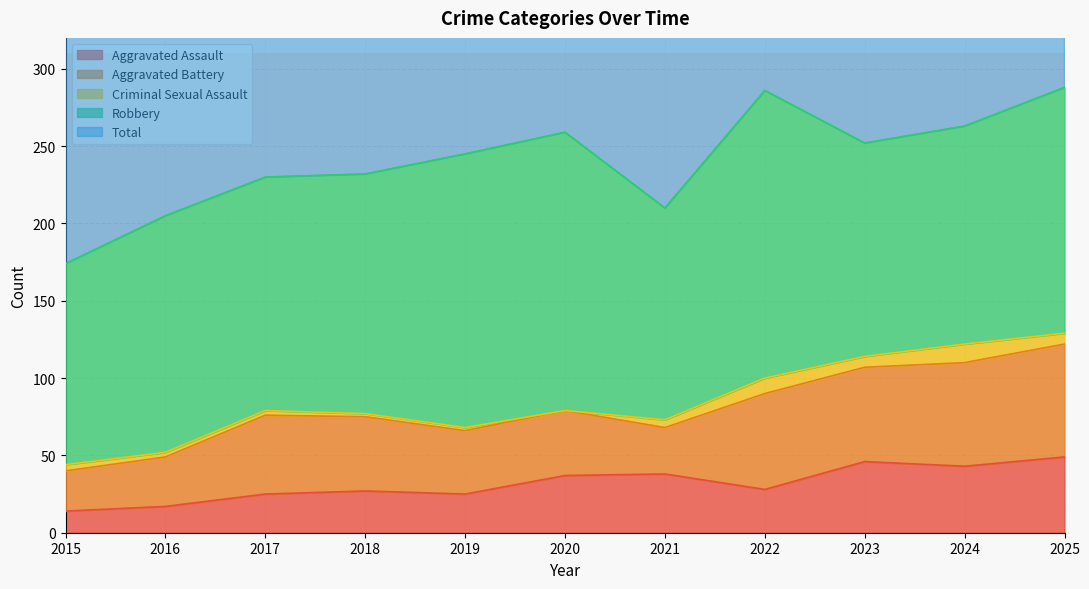

True or false: Robbery and Total intersect in this chart.

False